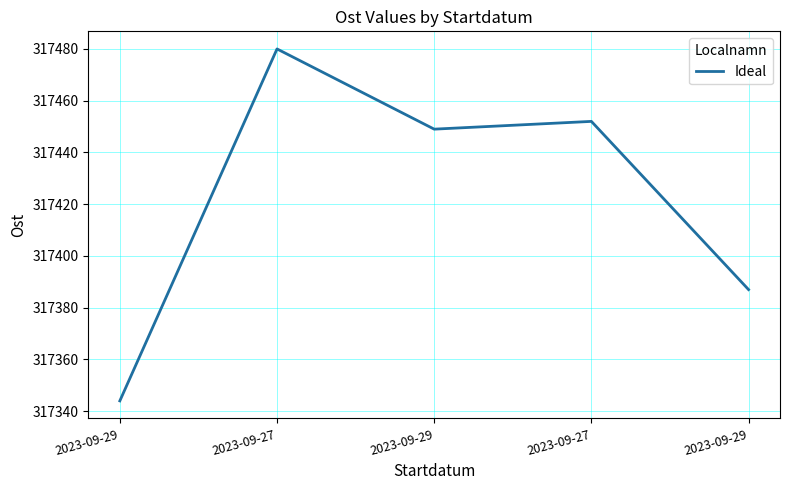

What is the ratio of the value at 2023-09-27 to the value at 2023-09-29?

1.0